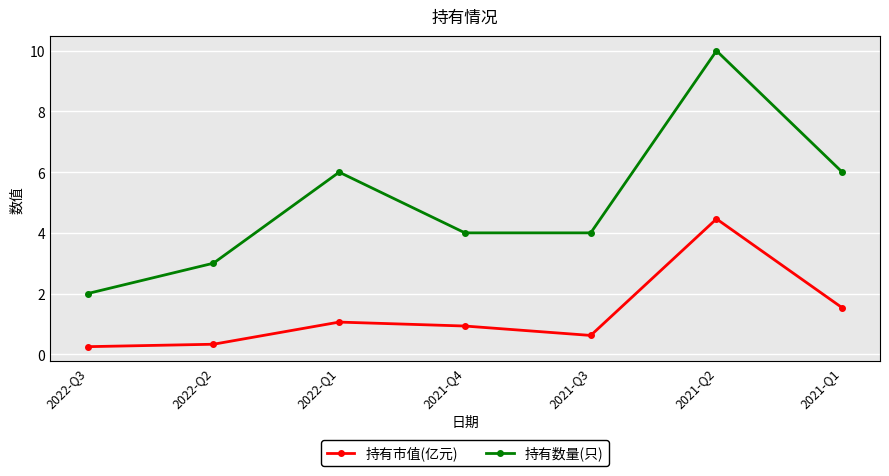

True or false: 持有数量(只) and 持有市值(亿元) intersect in this chart.

False